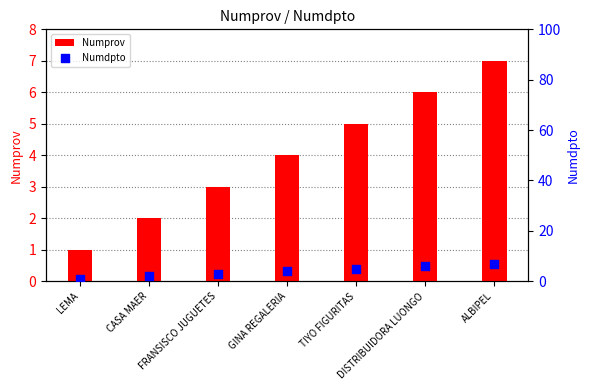

Which series contains the highest Y value?

Numprov